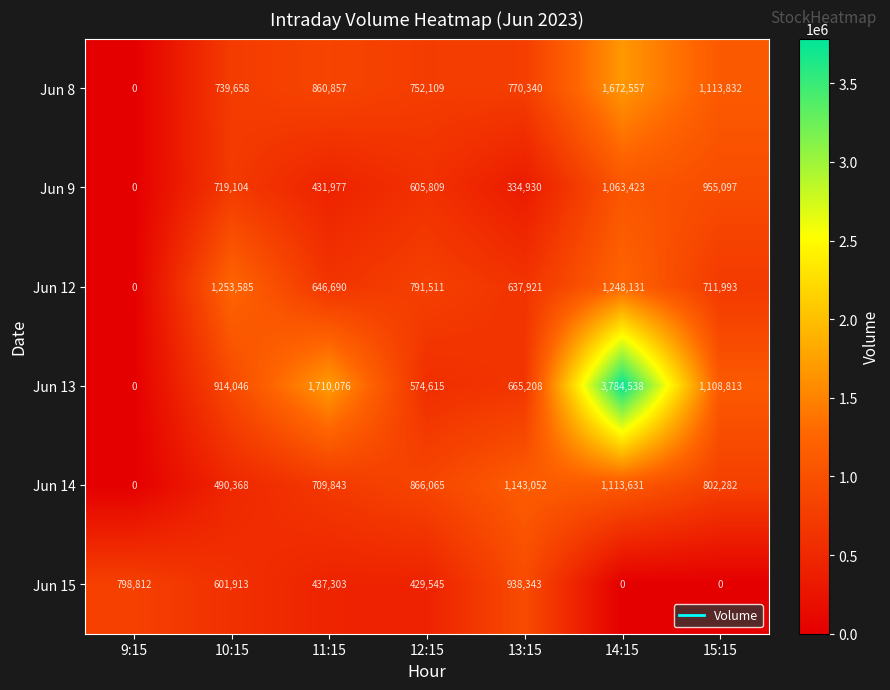

How many positive values does the Jun 14 series have?

6